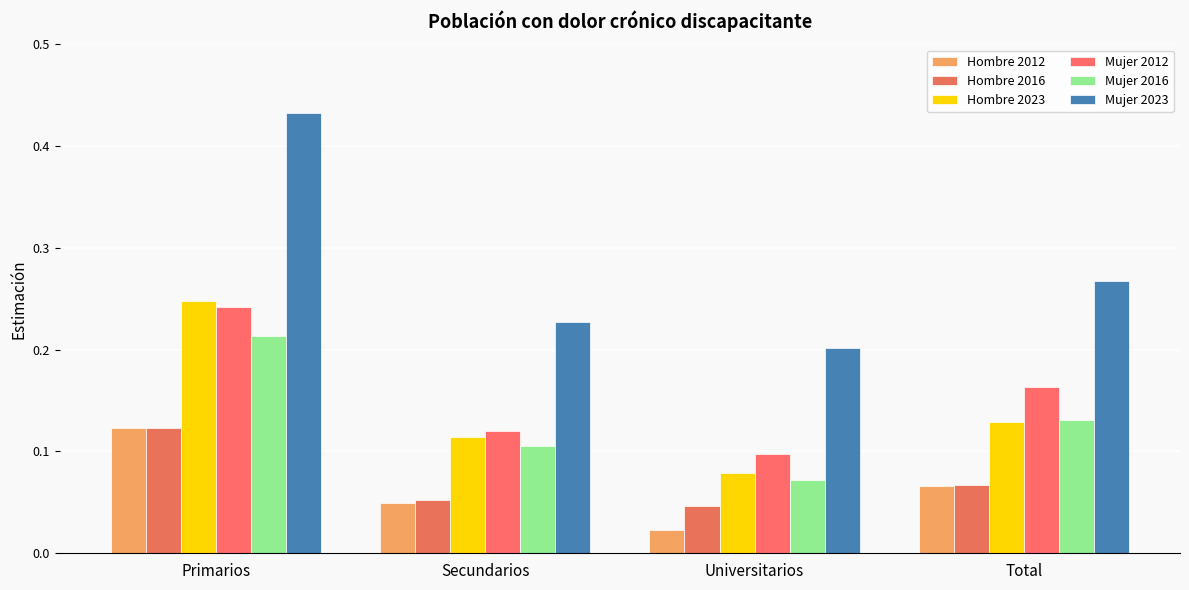

Rank the categories by Mujer 2012 value from highest to lowest.

Primarios, Total, Secundarios, Universitarios